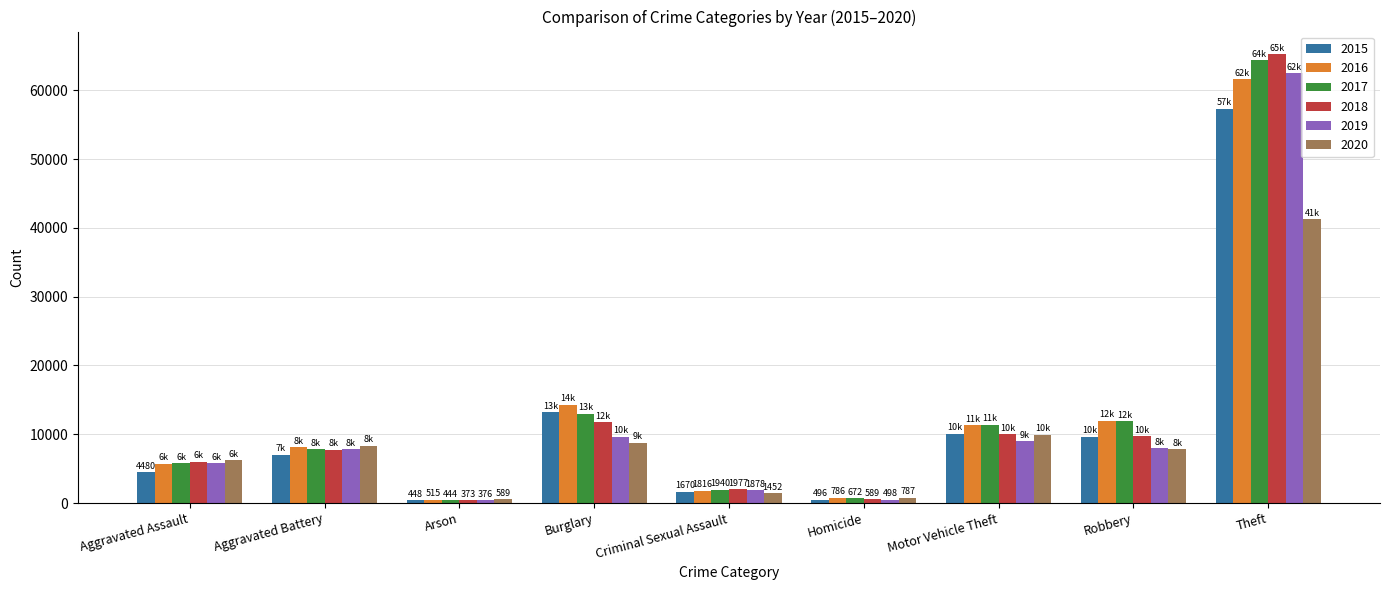

What is the label of the 3rd bar from the right?

Motor Vehicle Theft